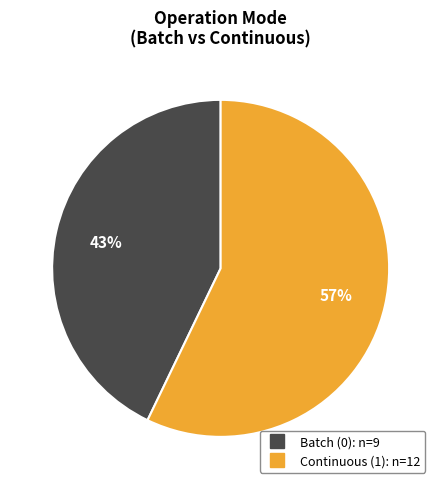

Which category accounts for the majority?

Continuous